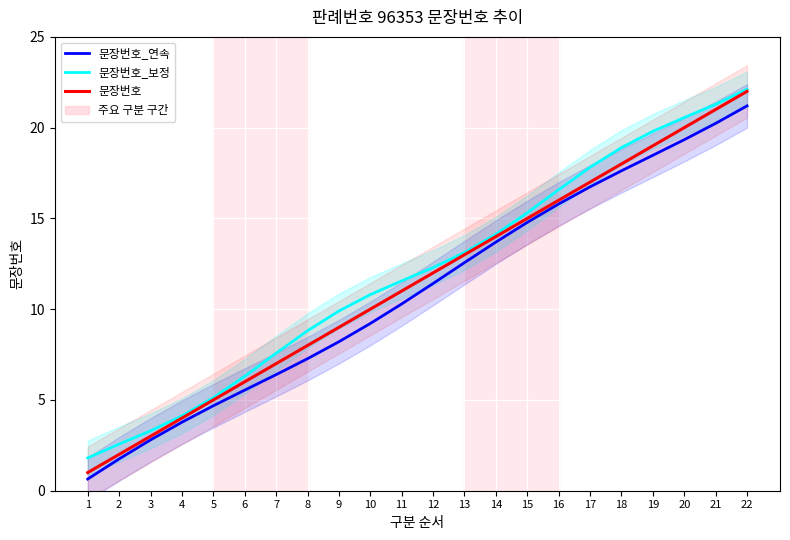

True or false: 문장번호_연속 has more than 1 points higher than both neighbors.

False